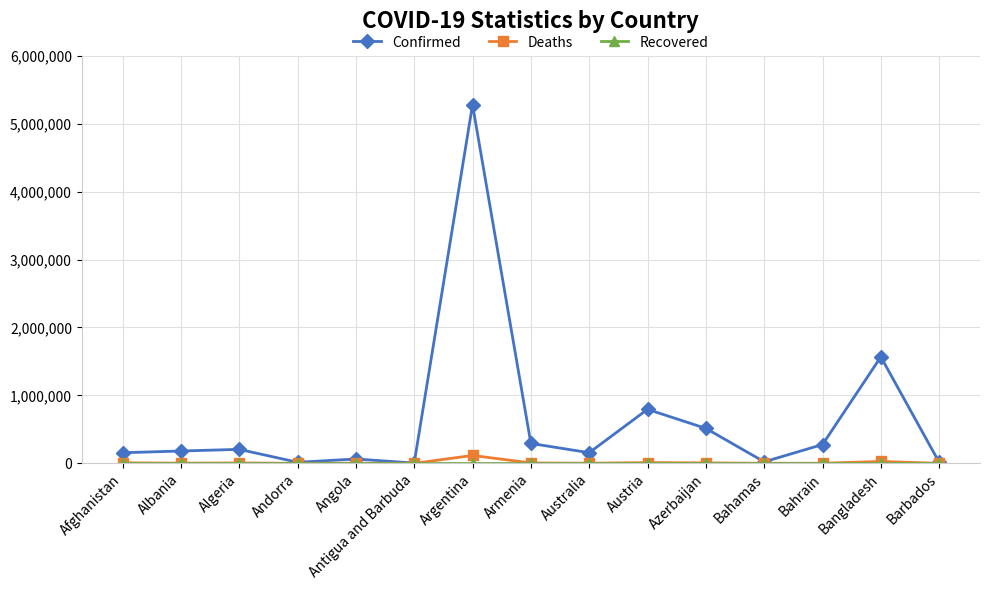

True or false: Deaths has more than 2 points higher than both neighbors.

True